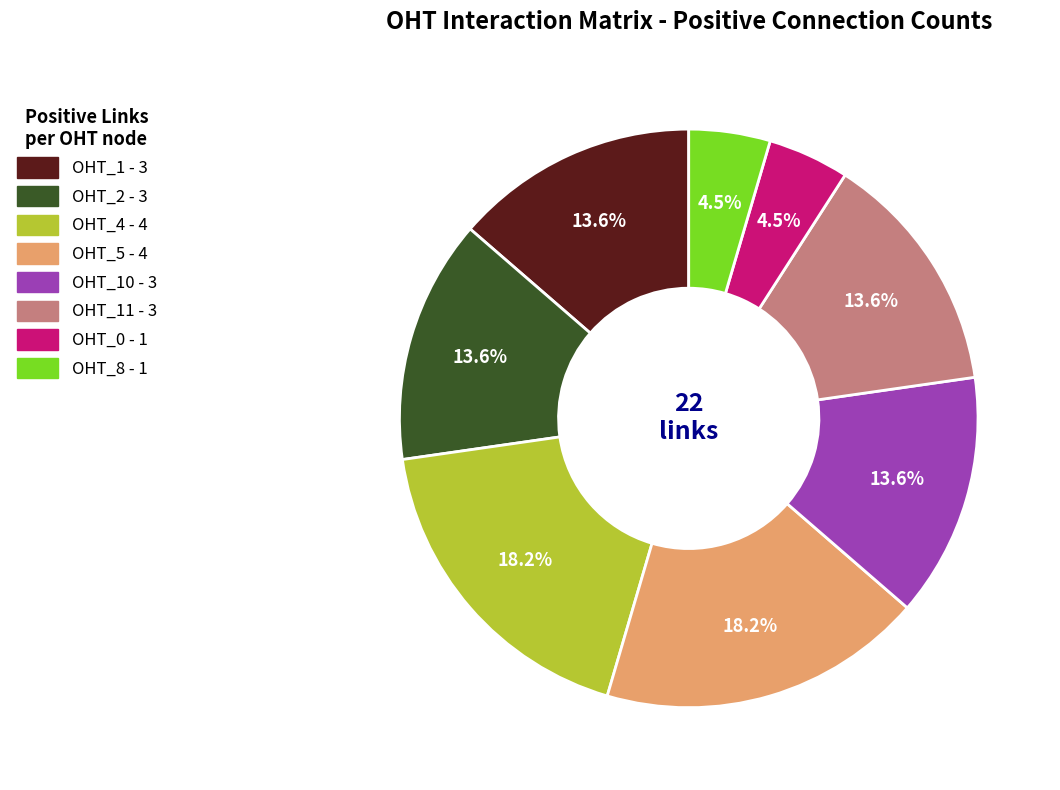

Is there any slice that represents more than half of the pie?

No